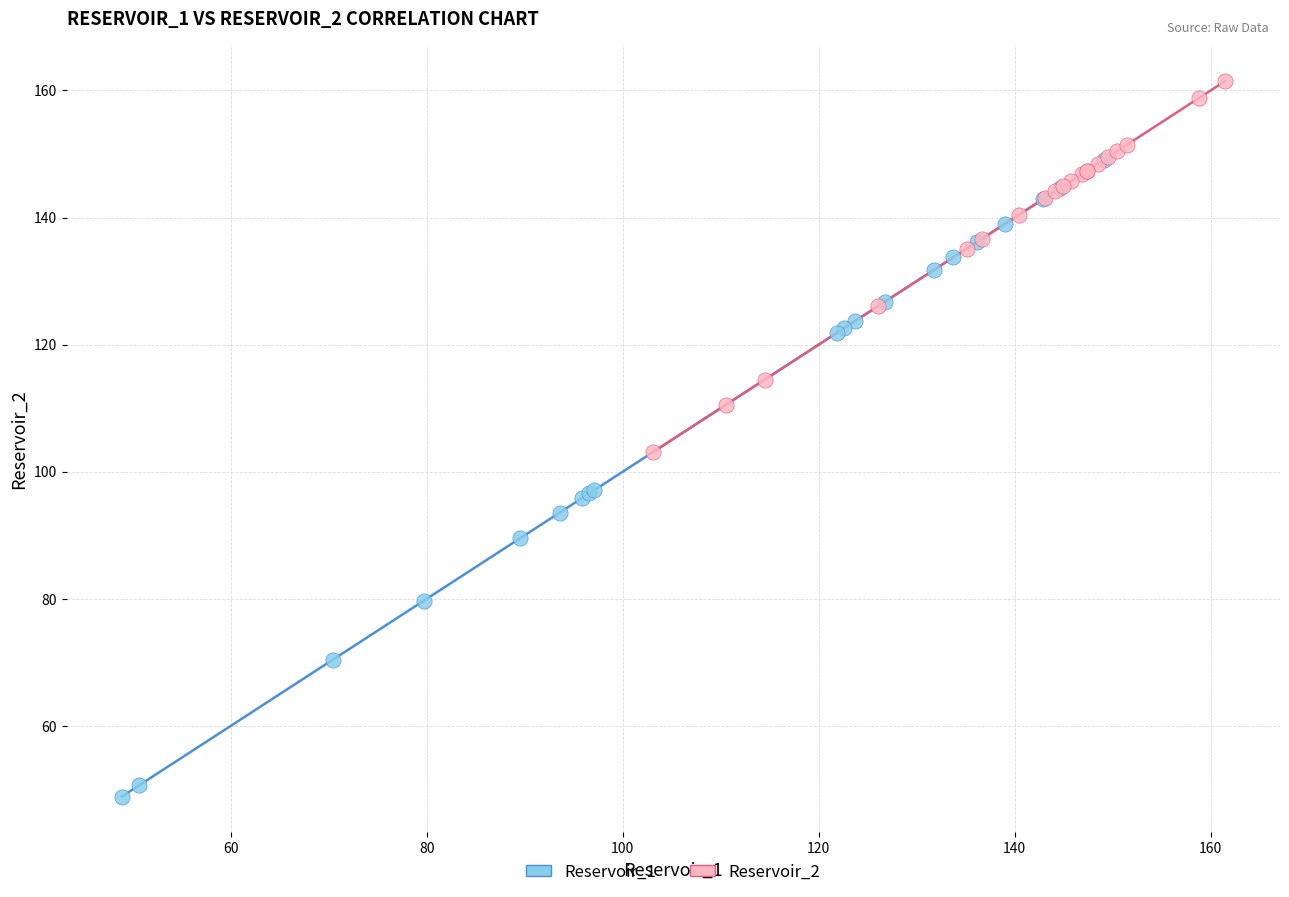

Which series reaches the maximum Y coordinate?

Reservoir_2